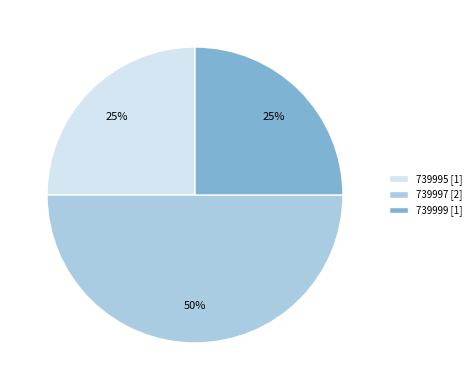

Count the number of slices in the pie.

3